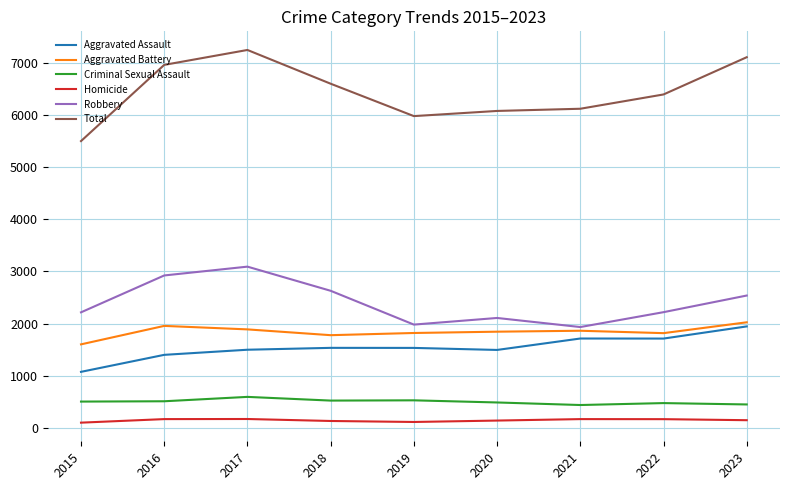

Does the chart display data point markers on the line(s)?

No